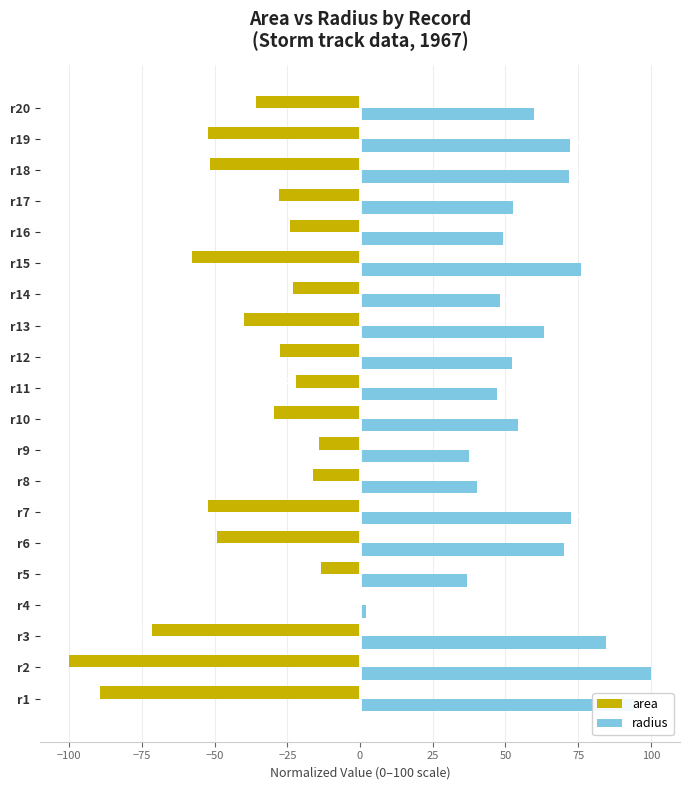

What are all the series names shown in the legend?

area, radius